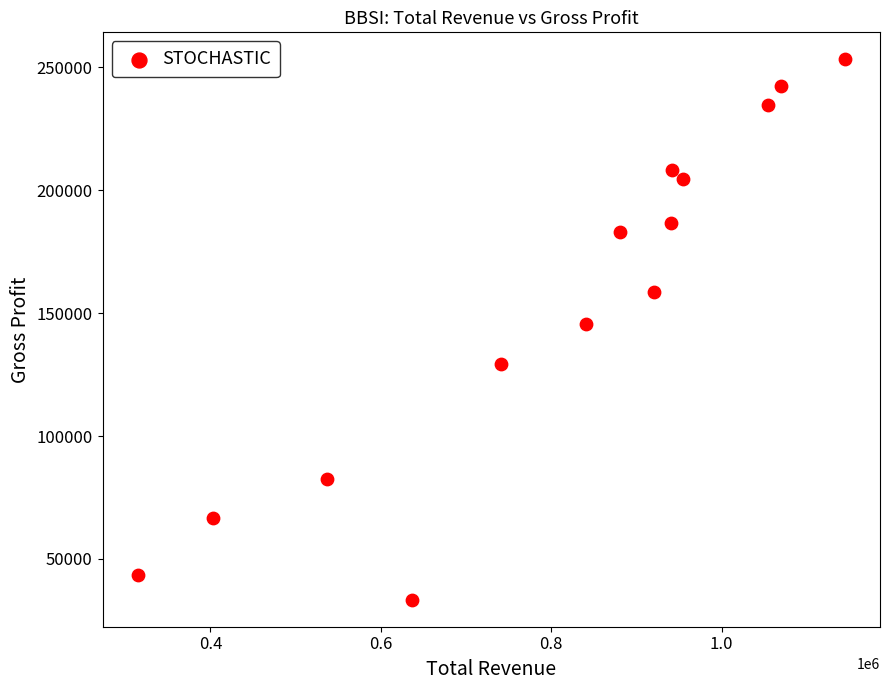

What is the range of Y values (max minus min)?

219900